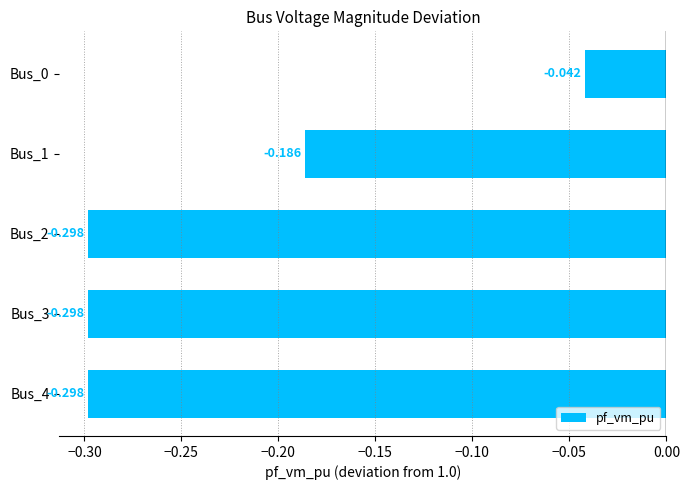

How many distinct data groups are displayed?

1